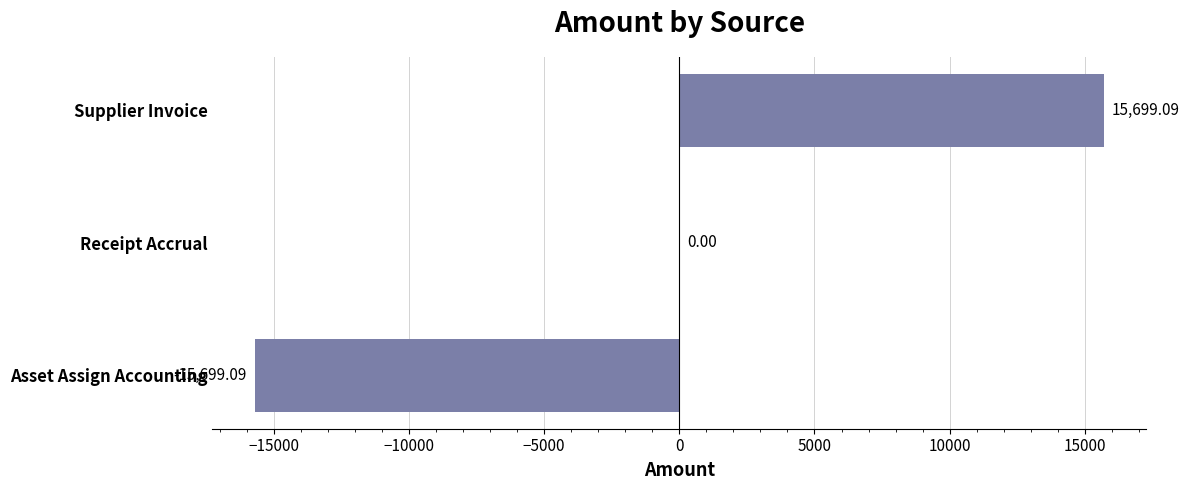

Which label corresponds to the largest value in the chart?

Supplier Invoice